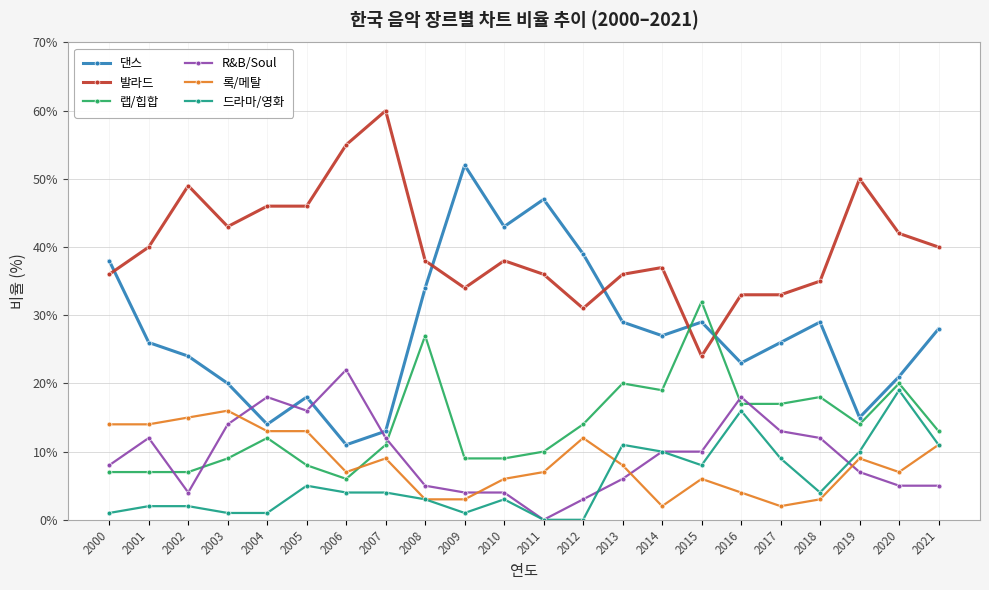

List the series in order of their peak value, highest first.

발라드, 댄스, 랩/힙합, R&B/Soul, 드라마/영화, 록/메탈